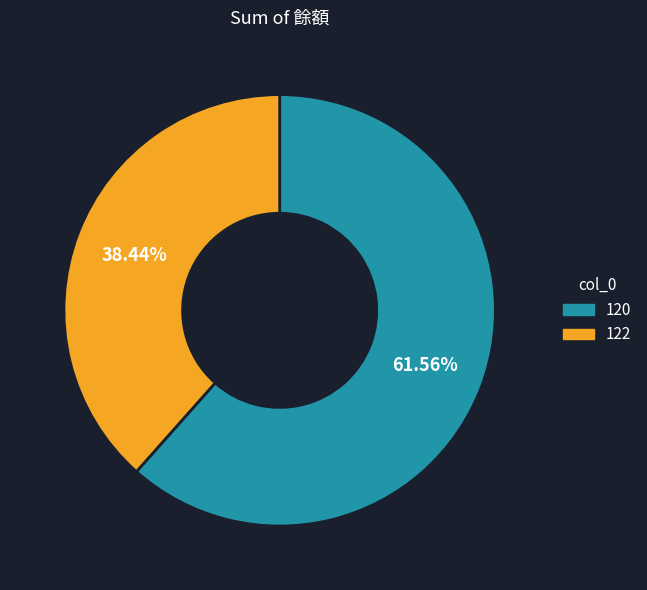

What is the largest slice in the pie chart?

120